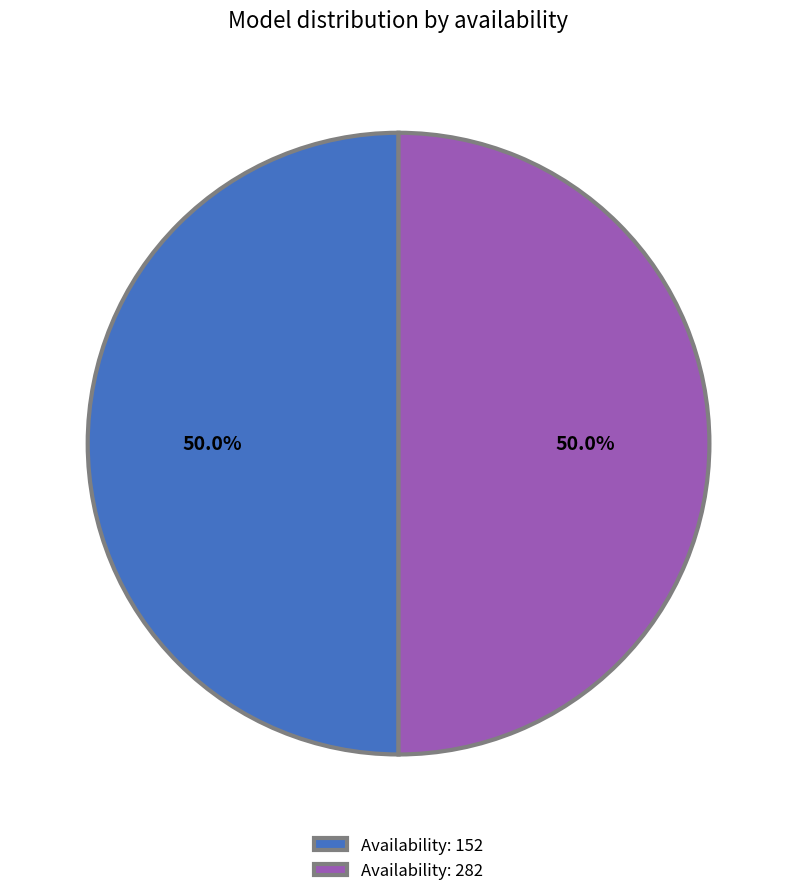

How many segments does this pie chart have?

2